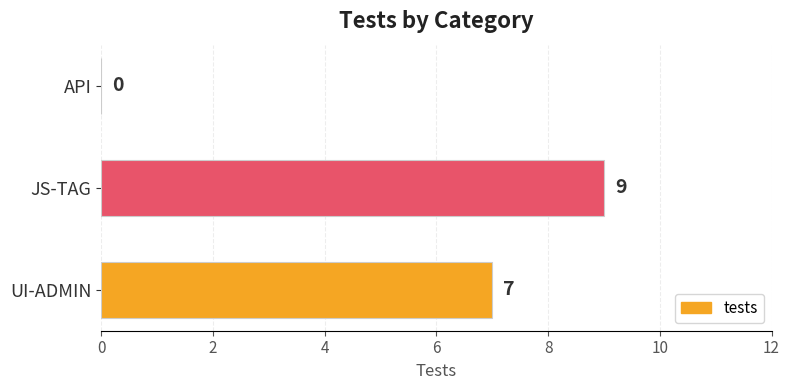

Where is the data nearest to the value 4?

UI-ADMIN